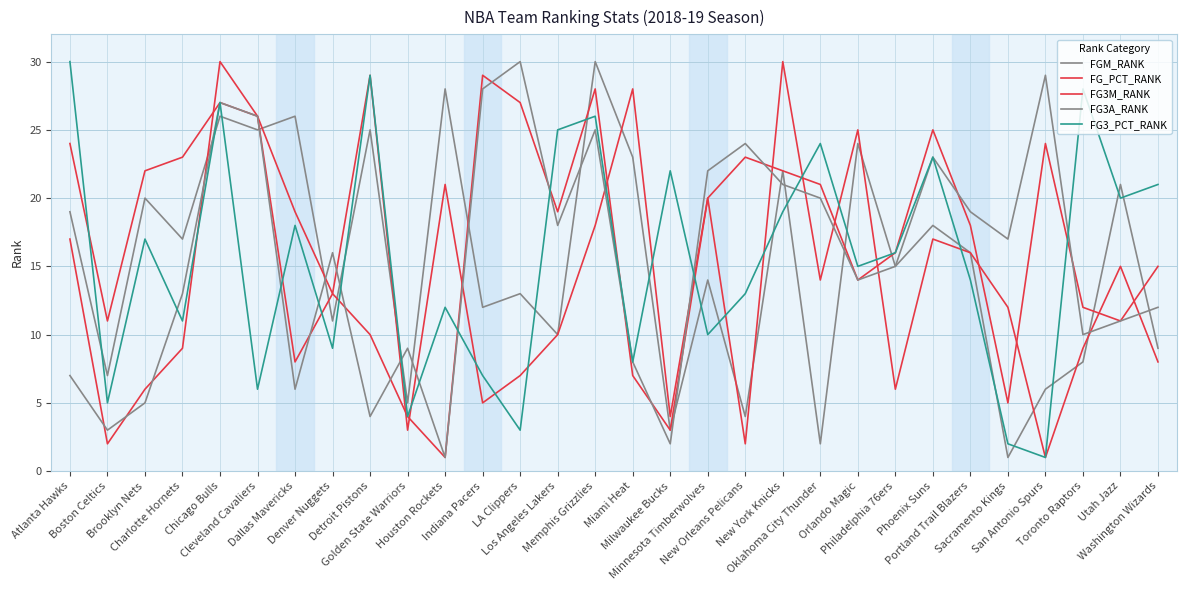

At which category does FGM_RANK reach its first local valley?

Boston Celtics